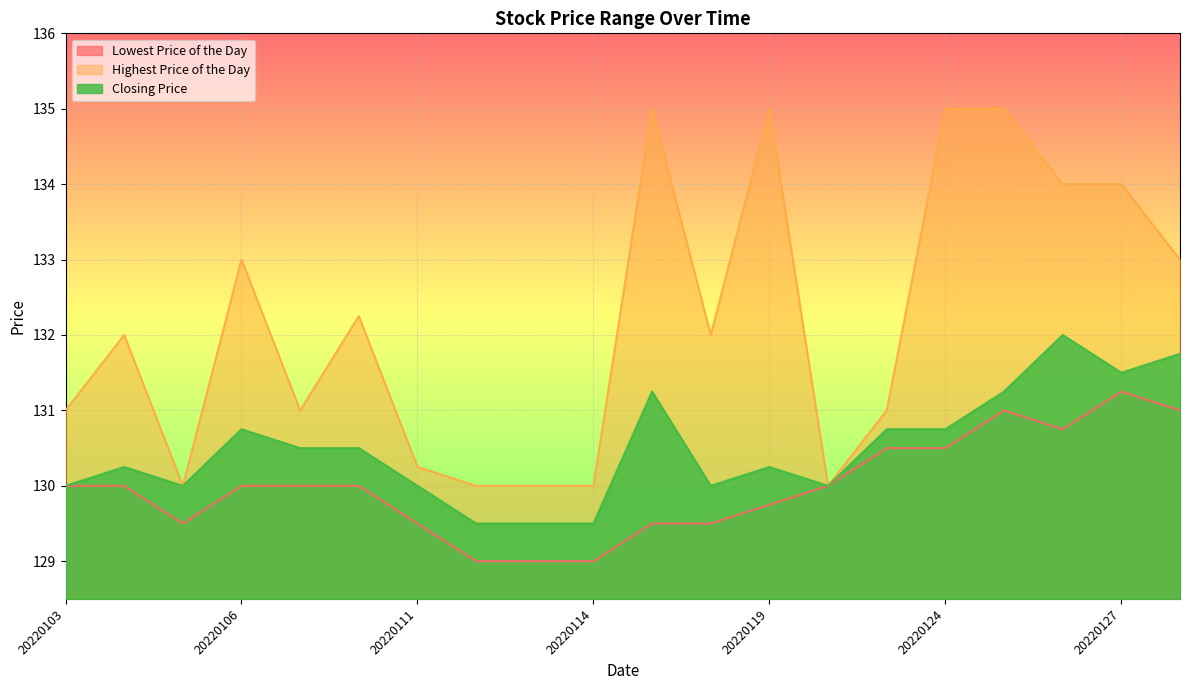

Which series has the widest spread of values?

Highest Price of the Day